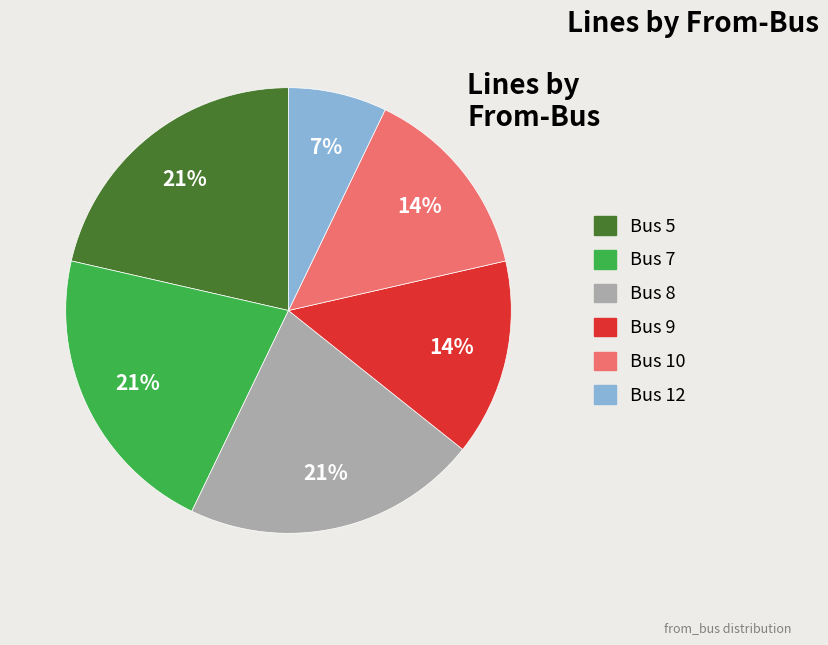

To the nearest percent, what is the average slice percentage?

17%